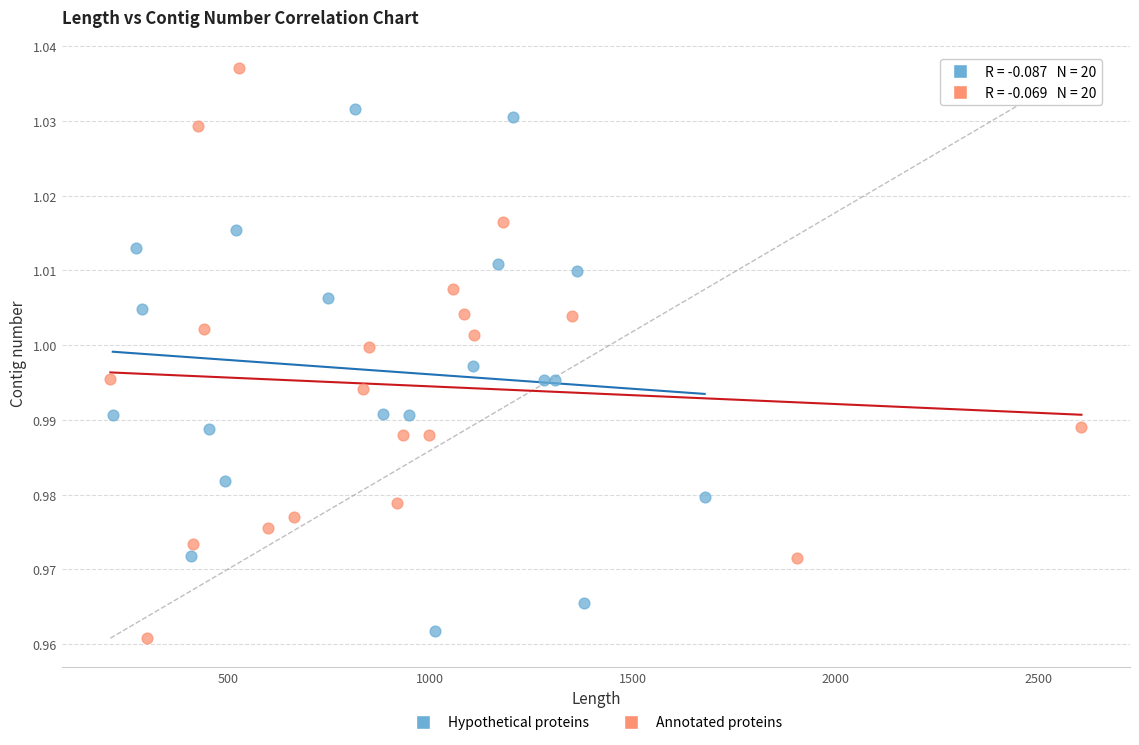

Which series contains the highest Y value?

Annotated proteins